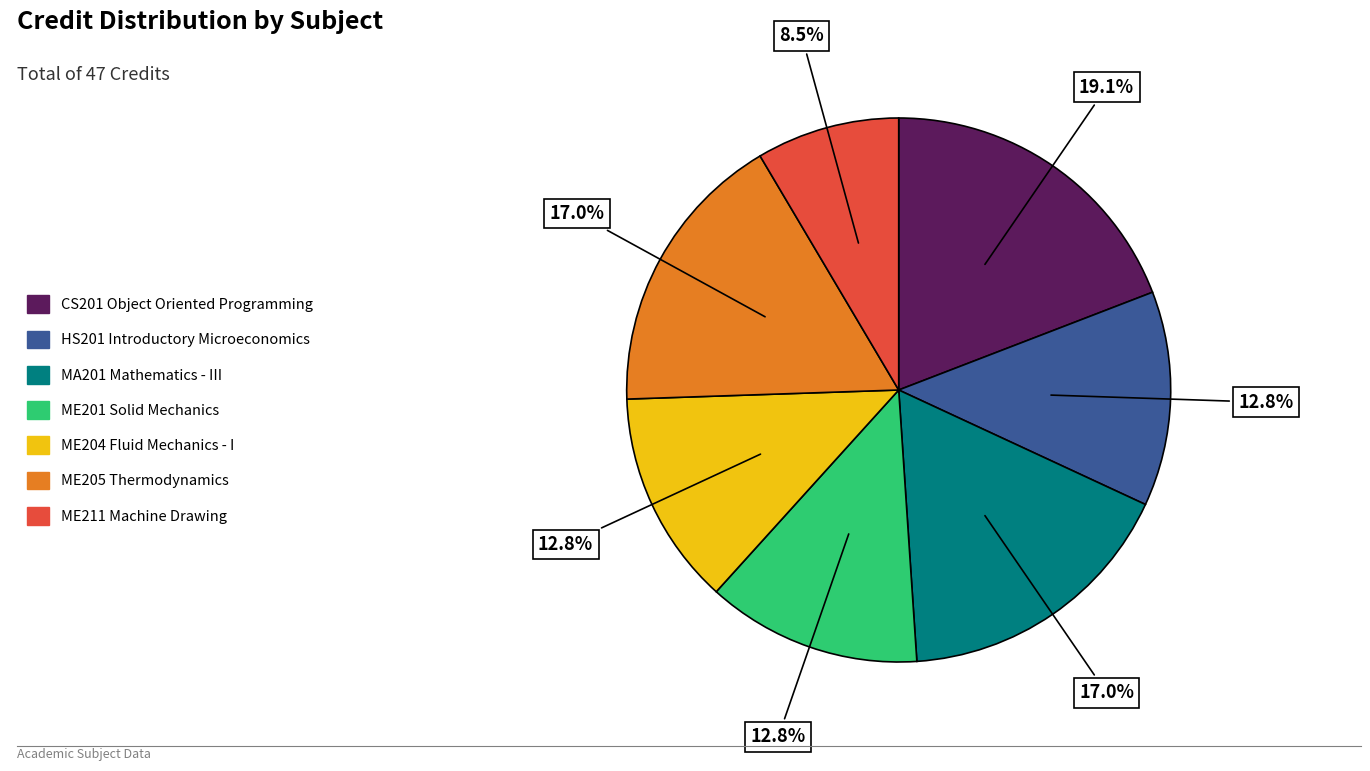

To the nearest percent, what percentage of the pie is ME205 Thermodynamics?

17%